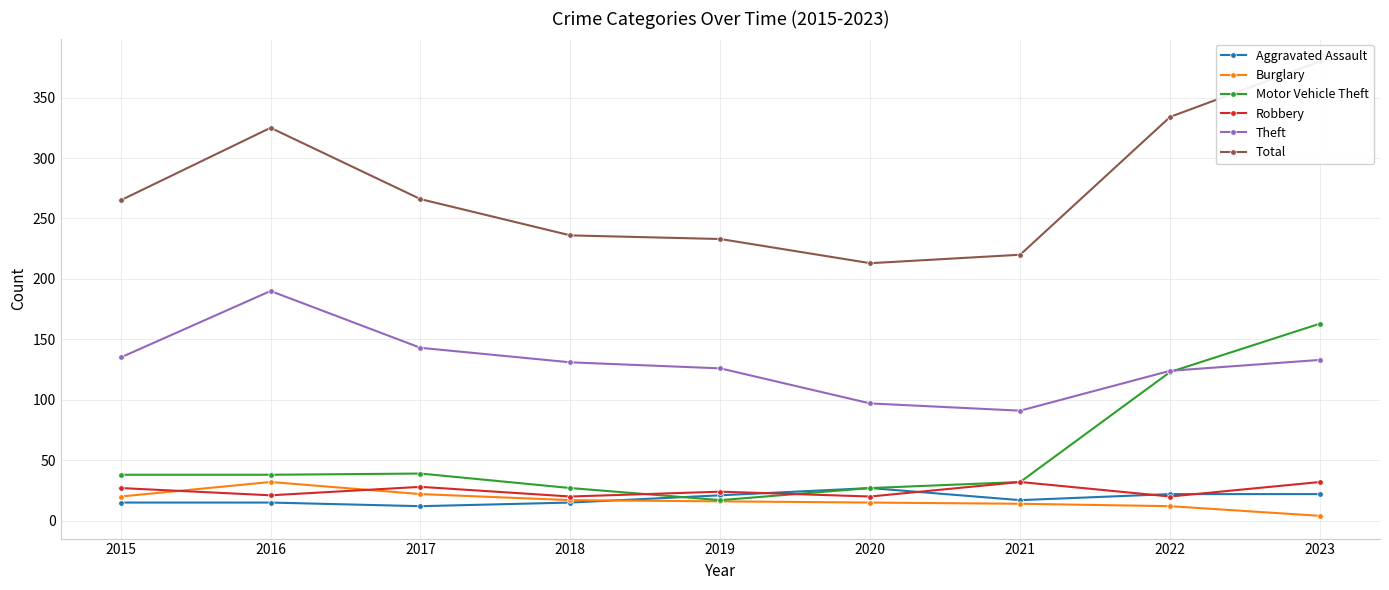

Between 2017 and 2018, which series saw the biggest shift?

Total